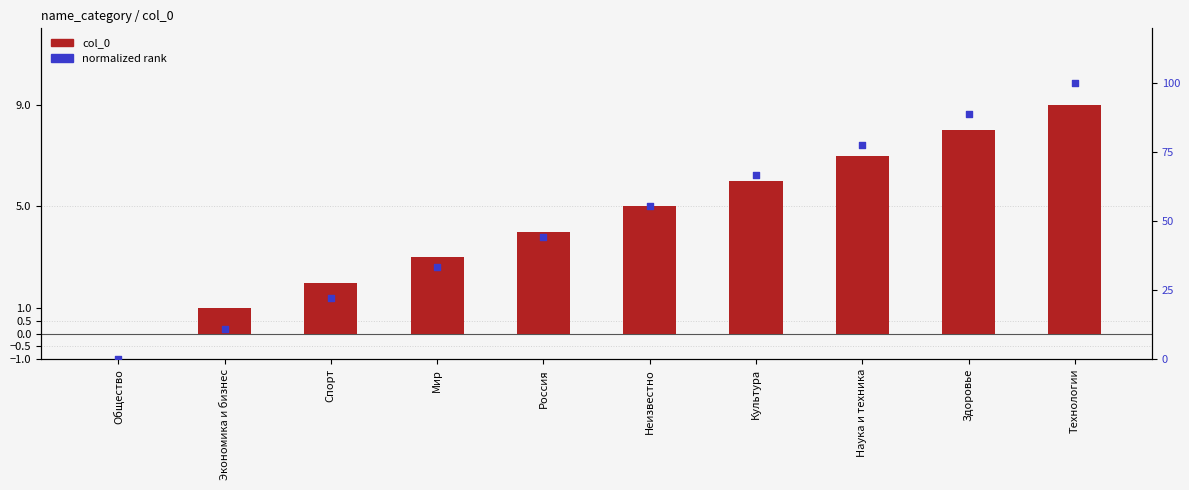

What is the total value across all series at Россия?

48.4